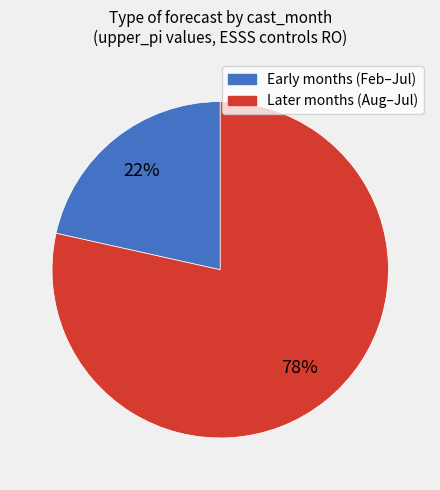

Does any single category account for the majority?

Yes